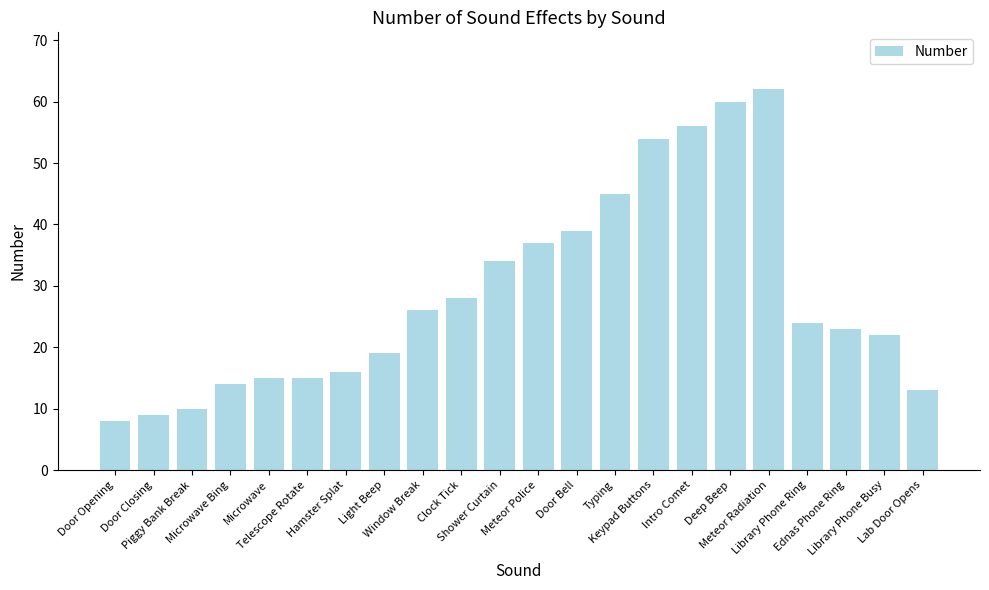

The chart shows a value of 5 at Microwave Bing. True or false?

False